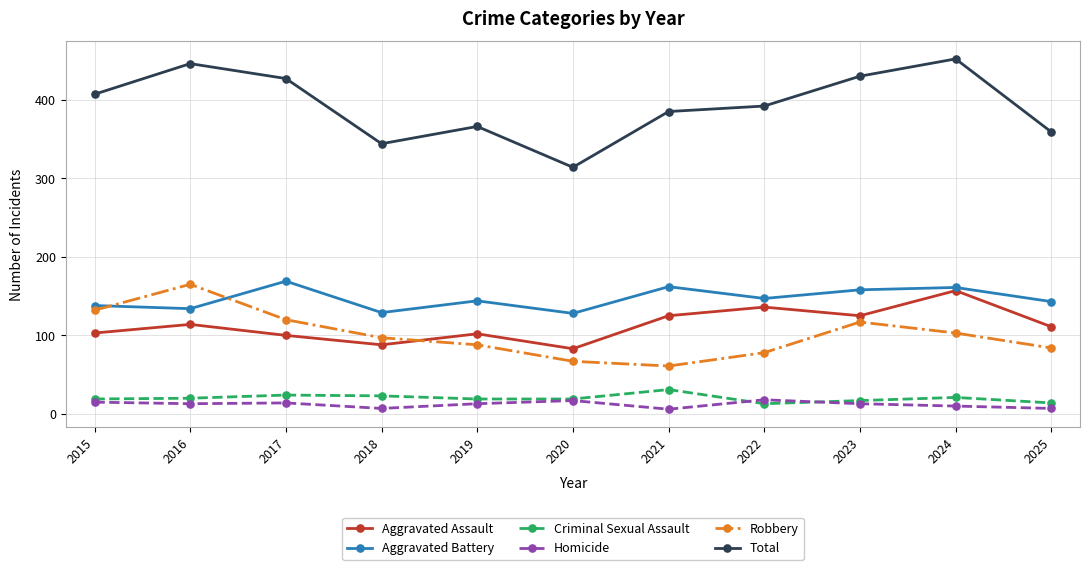

Where is the first local minimum for Aggravated Battery?

2016